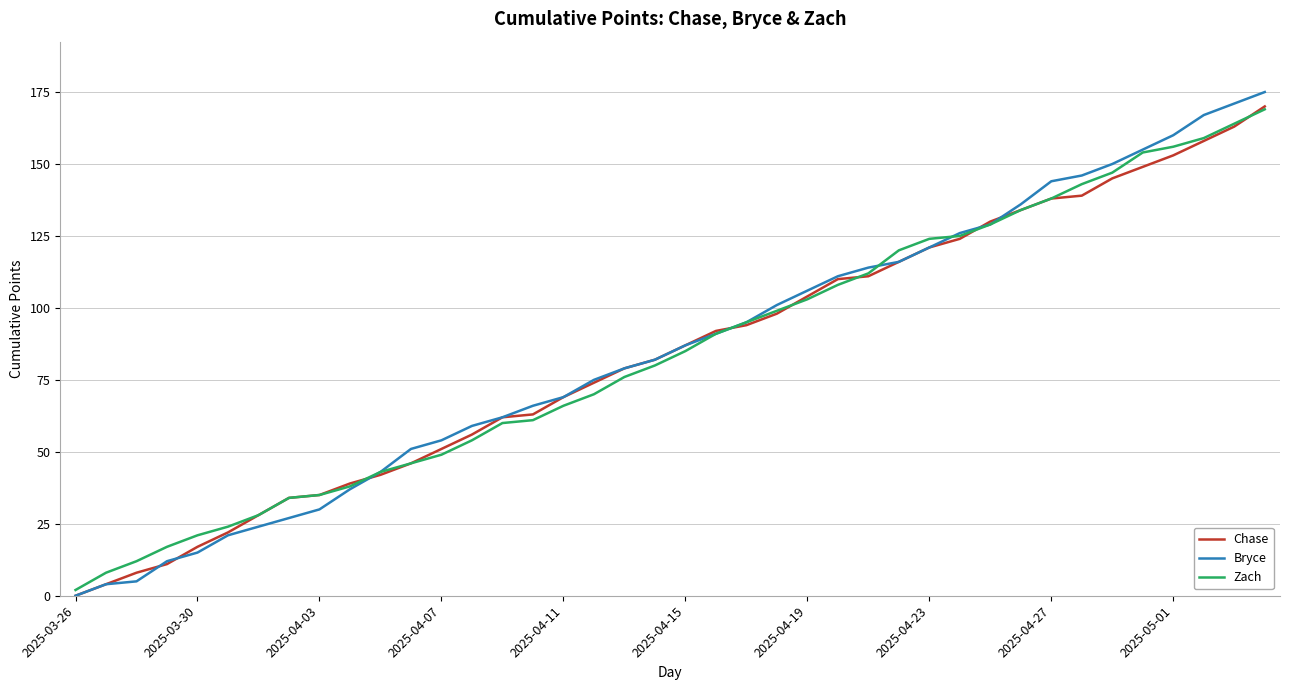

What is the highest value of the Chase series?

170